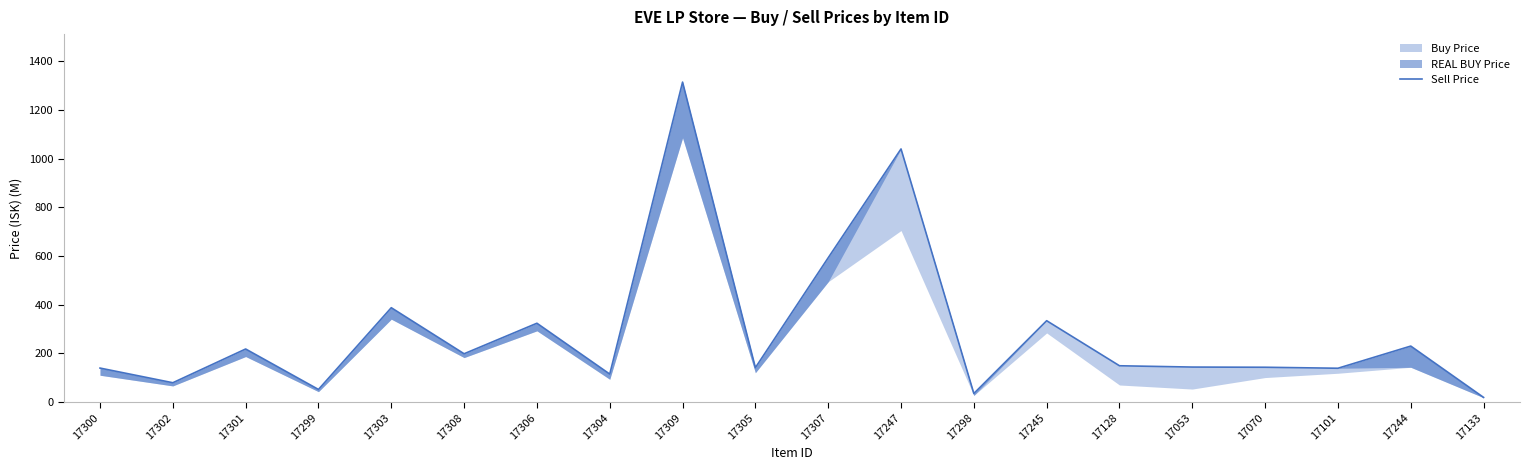

True or false: the data shows 138.0 at 17302.

False